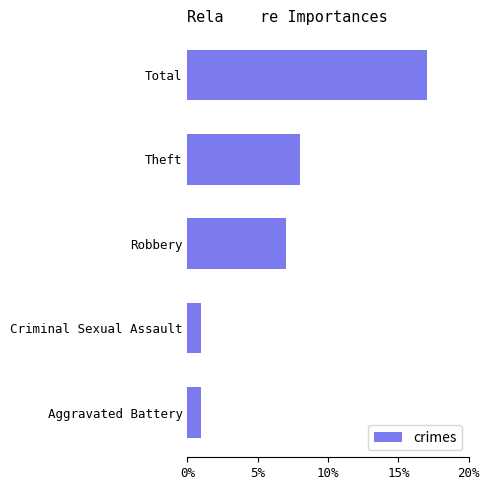

What is the average value?

7